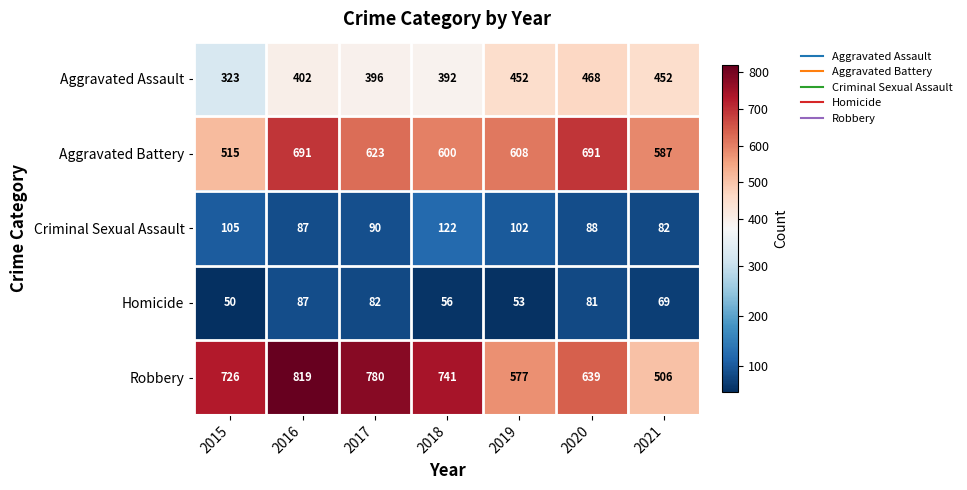

At which label is Aggravated Assault closest to 395?

2017